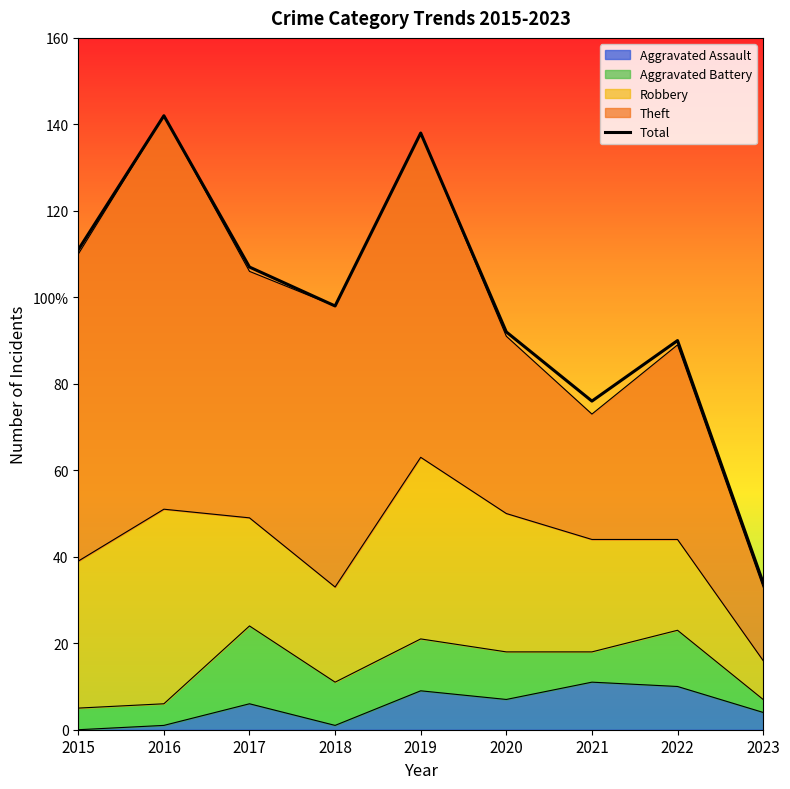

Which category has the lowest value across all series?

2023